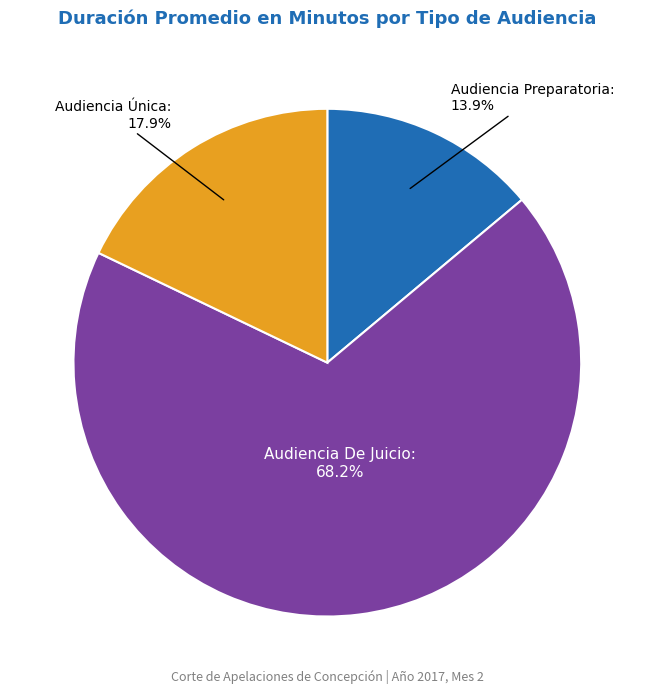

How many segments does this pie chart have?

3